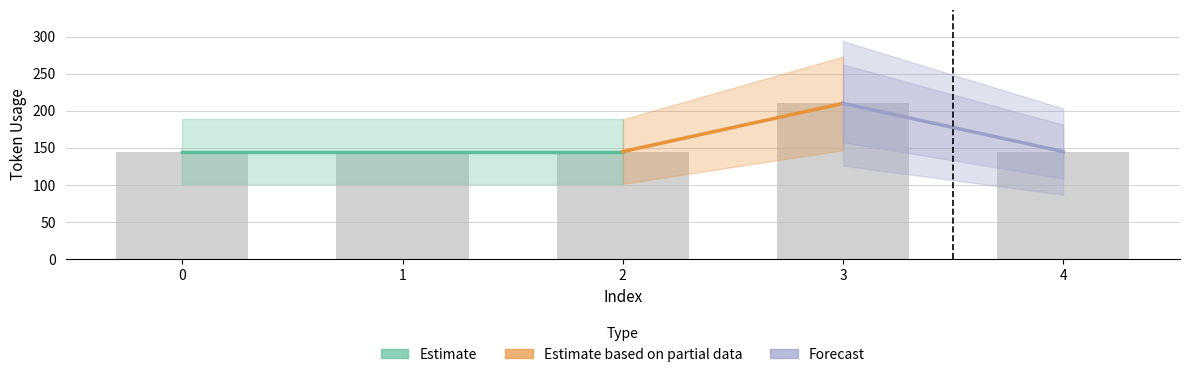

Reading right to left, transcribe all the data shown in this chart.

4=145	3=210	2=145	1=145	0=145